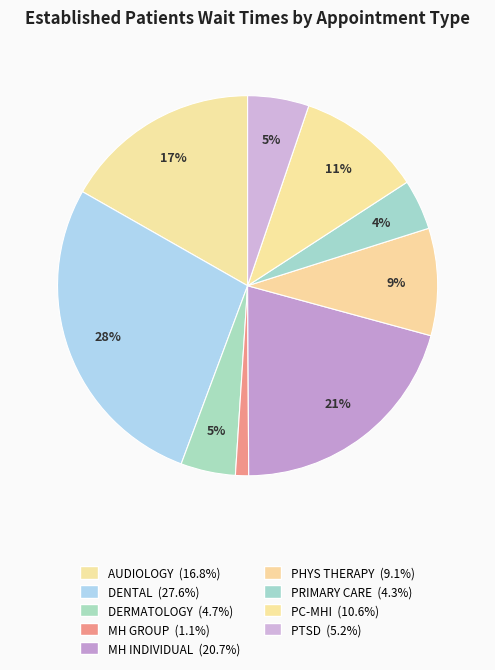

Which slice is the largest?

DENTAL